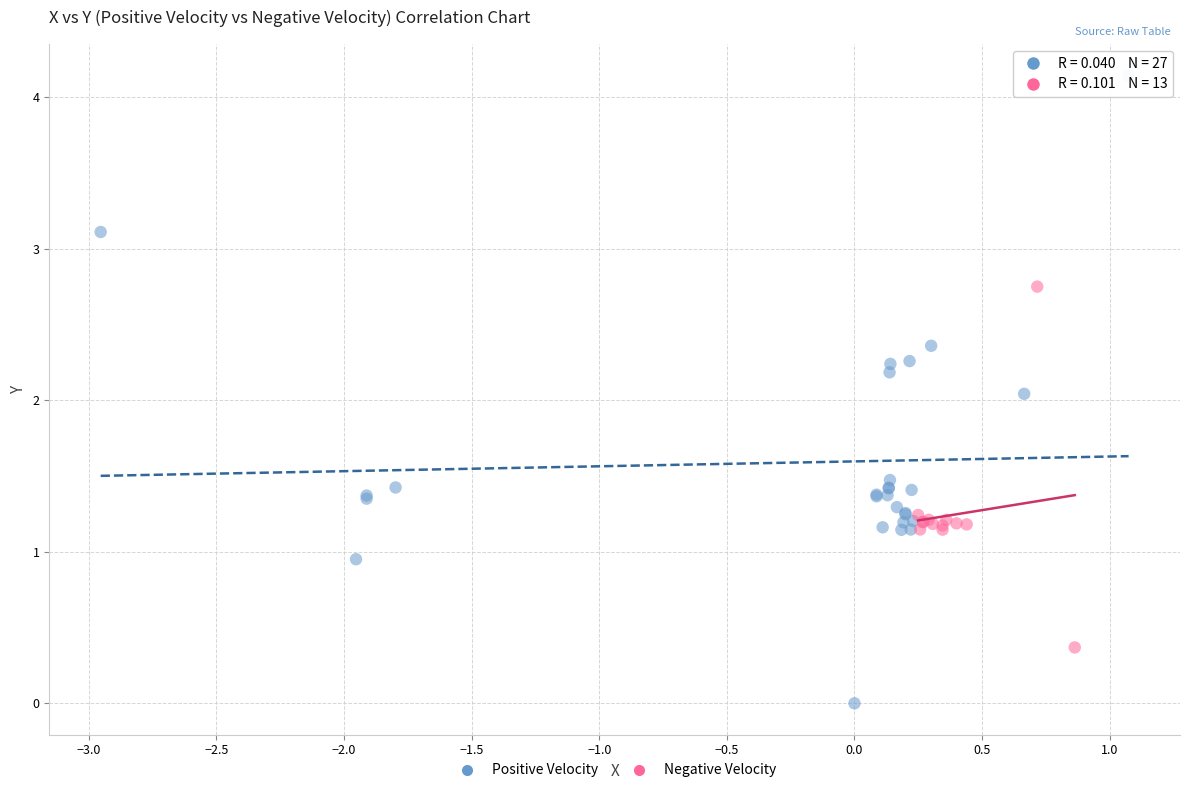

Which series contains the highest Y value?

Positive Velocity